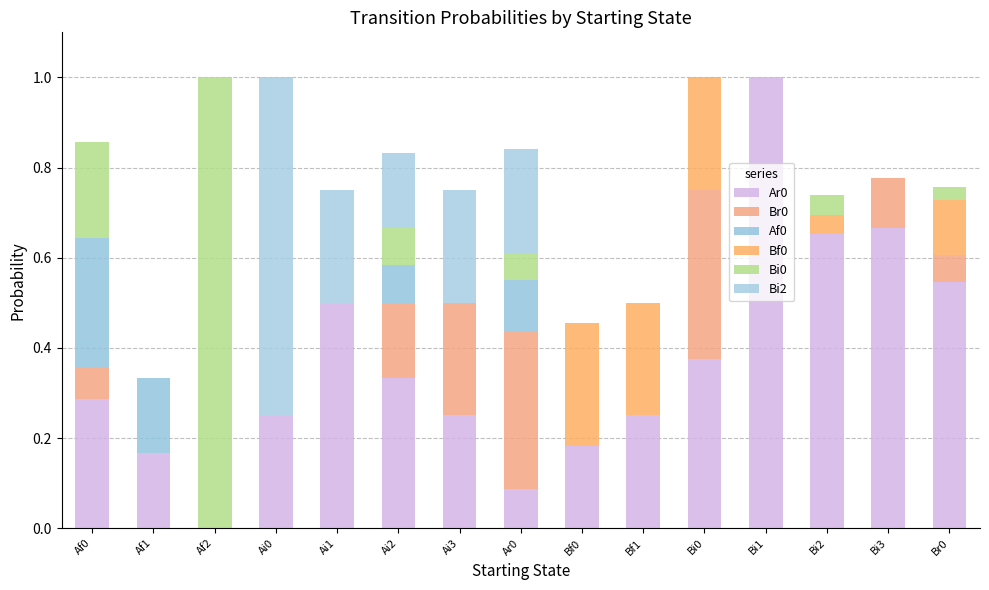

How many categories are shown in the chart?

15